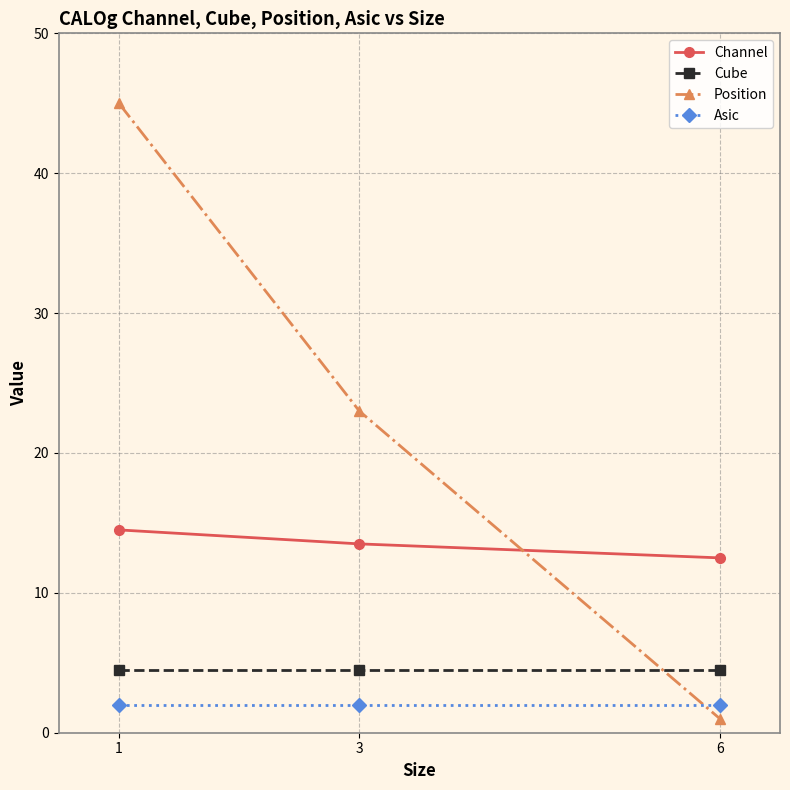

Is this an area chart (filled region under the line)?

No